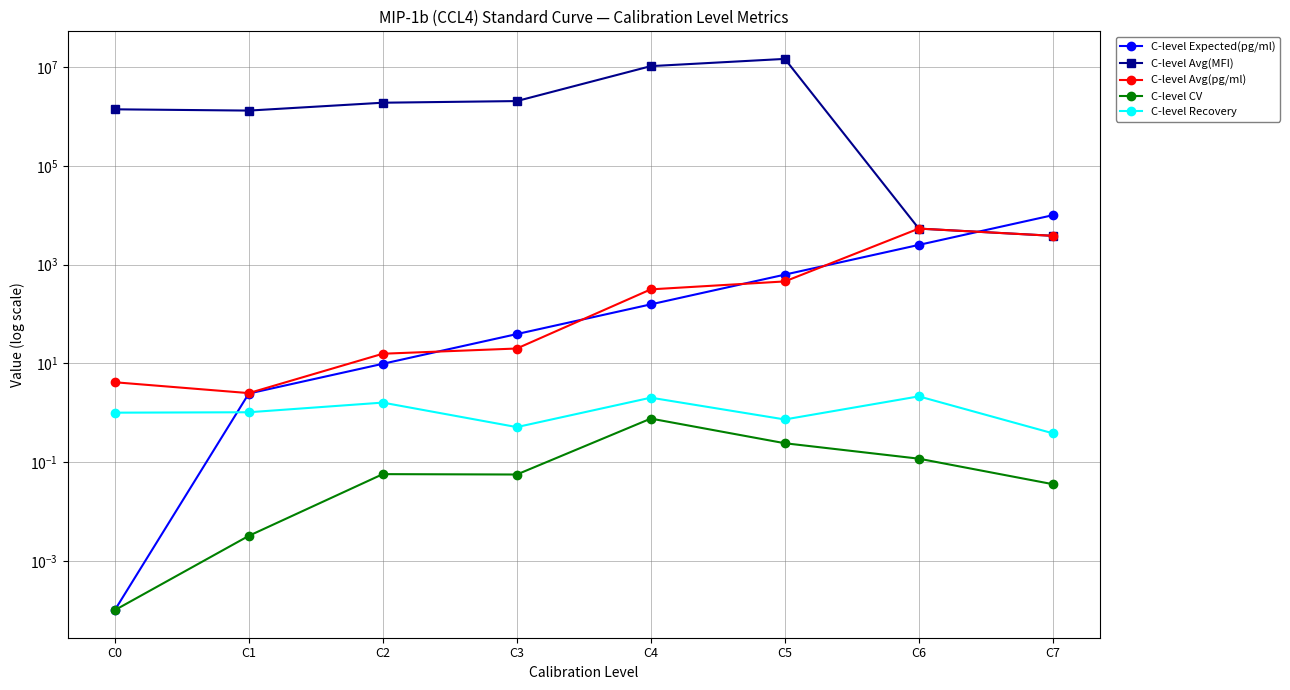

What is the average value of the C-level CV series?

0.2